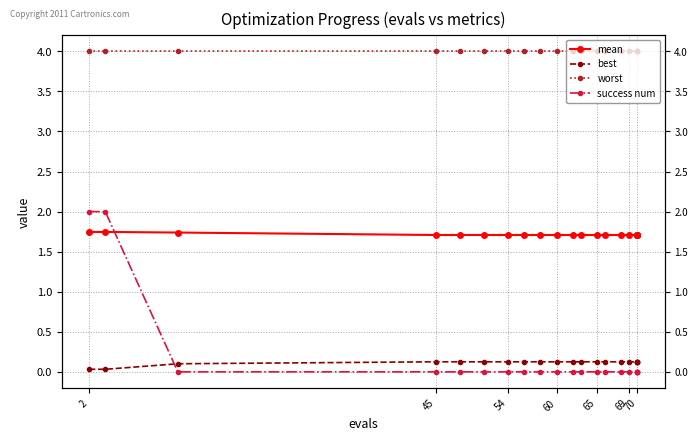

Reading left to right, list all the values displayed in this chart.

mean: 1.7	1.7	1.7	1.7	1.7	1.7	1.7	1.7	1.7	1.7	1.7	1.7	1.7	1.7	1.7	1.7	1.7	1.7	1.7	1.7
best: 0.0	0.0	0.1	0.1	0.1	0.1	0.1	0.1	0.1	0.1	0.1	0.1	0.1	0.1	0.1	0.1	0.1	0.1	0.1	0.1
worst: 4.0	4.0	4.0	4.0	4.0	4.0	4.0	4.0	4.0	4.0	4.0	4.0	4.0	4.0	4.0	4.0	4.0	4.0	4.0	4.0
success num: 2.0	2.0	0.0	0.0	0.0	0.0	0.0	0.0	0.0	0.0	0.0	0.0	0.0	0.0	0.0	0.0	0.0	0.0	0.0	0.0